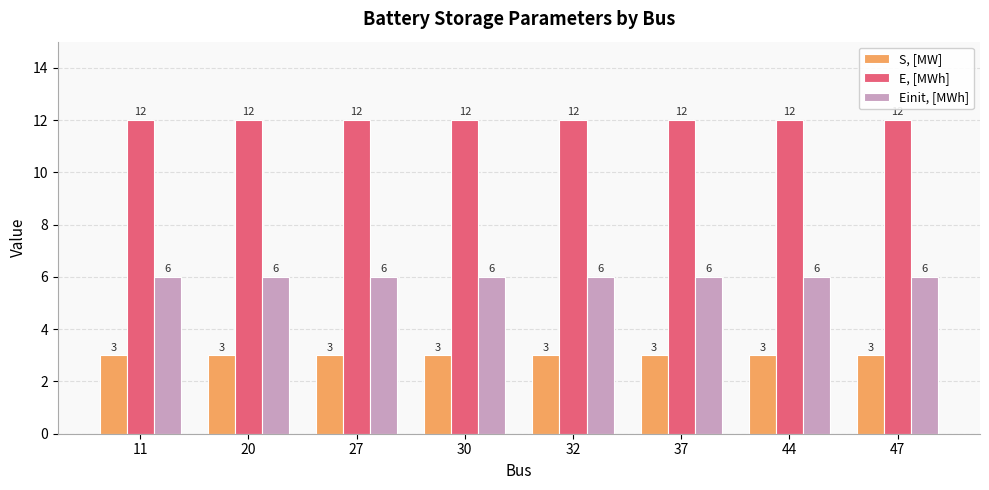

Is the value of E, [MWh] at 44 greater than the value of S, [MW] at 30?

Yes